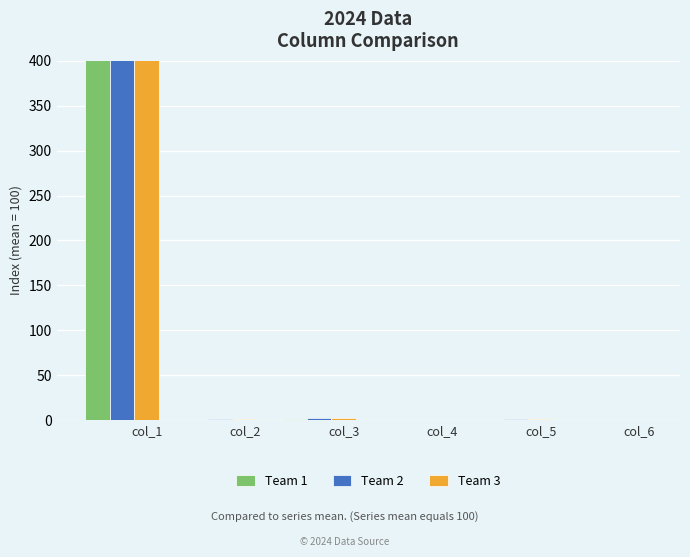

Which has a higher value, col_2 or col_6?

col_2